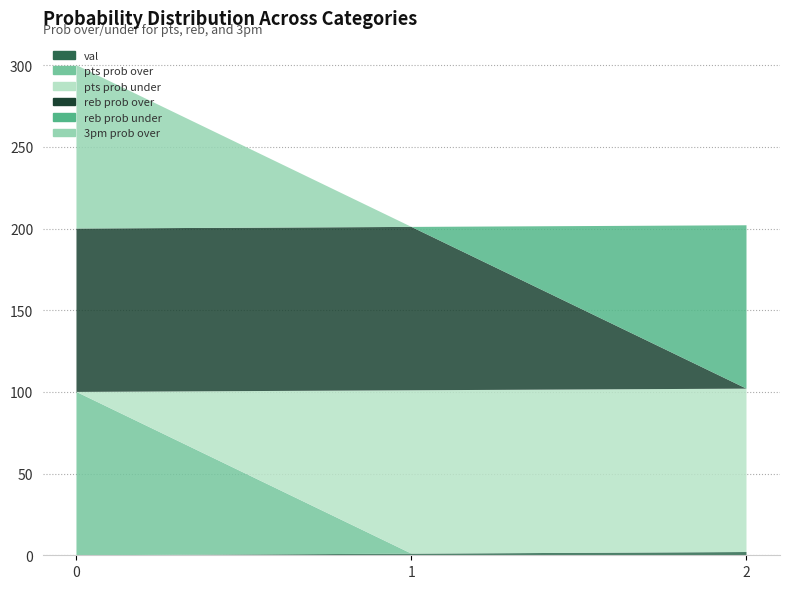

Reading left to right, list all the values displayed in this chart.

val: 0	1	2
pts prob over: 100	0	0
pts prob under: 0	100	100
reb prob over: 100	100	0
reb prob under: 0	0	100
3pm prob over: 100	0	0